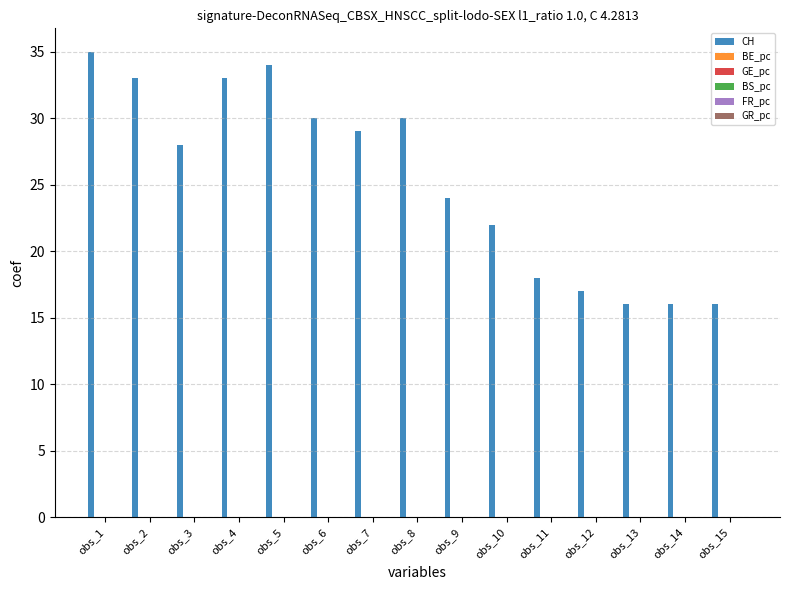

What is the value of the 13th bar from the left?

16